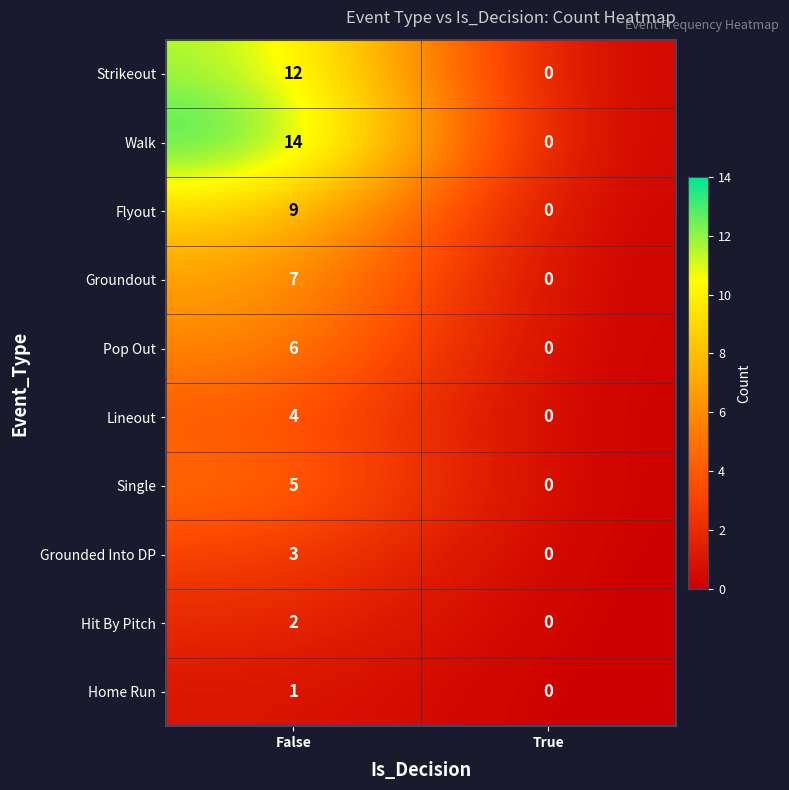

List the series in order of their peak value, highest first.

Walk, Strikeout, Flyout, Groundout, Pop Out, Single, Lineout, Grounded Into DP, Hit By Pitch, Home Run